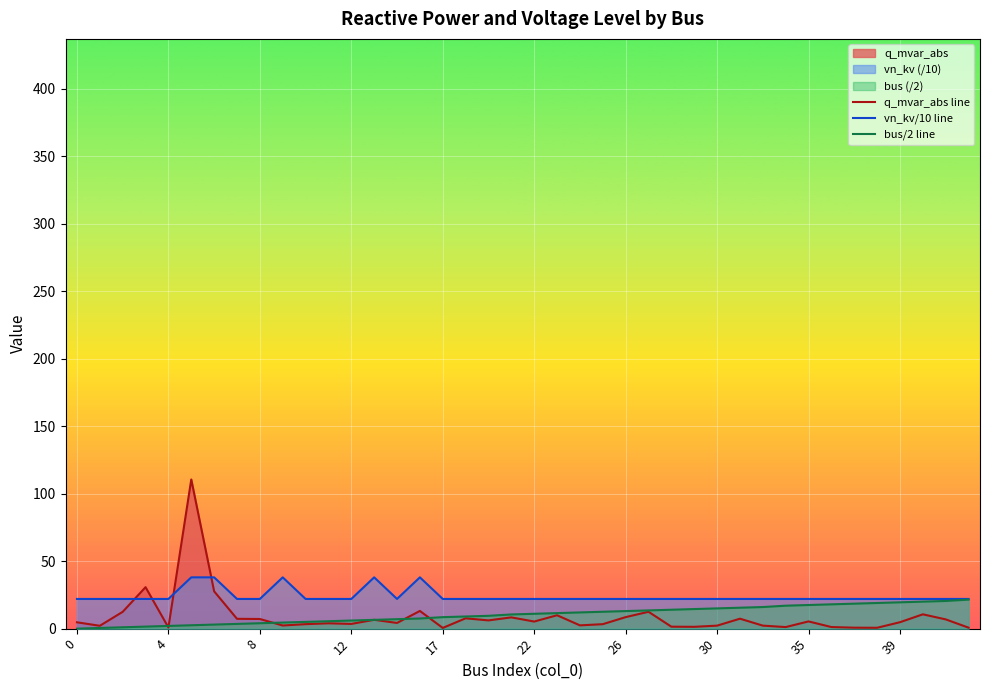

Which series has the widest spread of values?

q_mvar_abs line